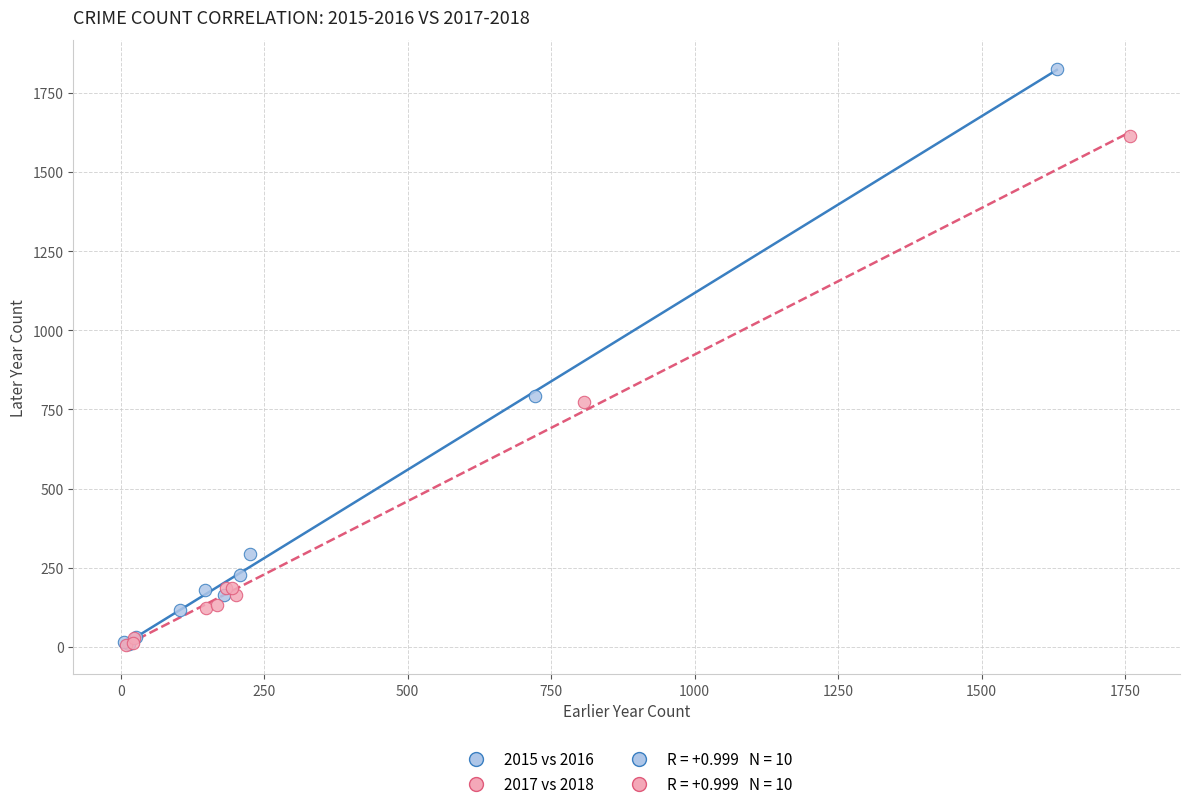

Which series has the largest Y range (max minus min)?

2015 vs 2016